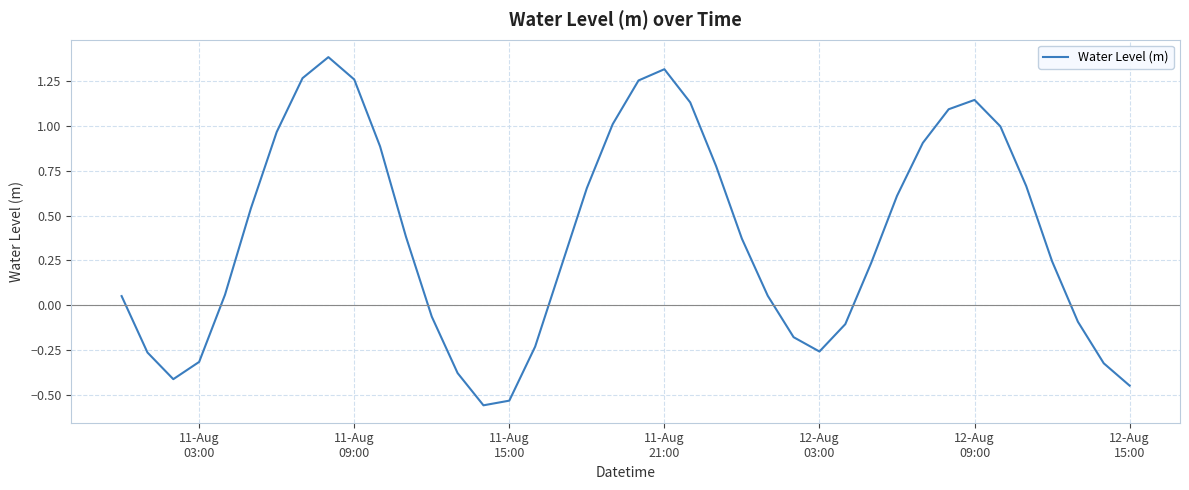

What is the greatest value displayed?

1.4